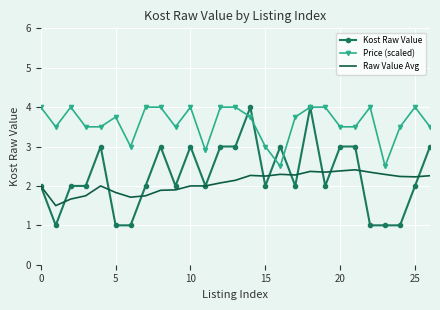

True or false: Raw Value Avg and Price (scaled) cross at least once.

False